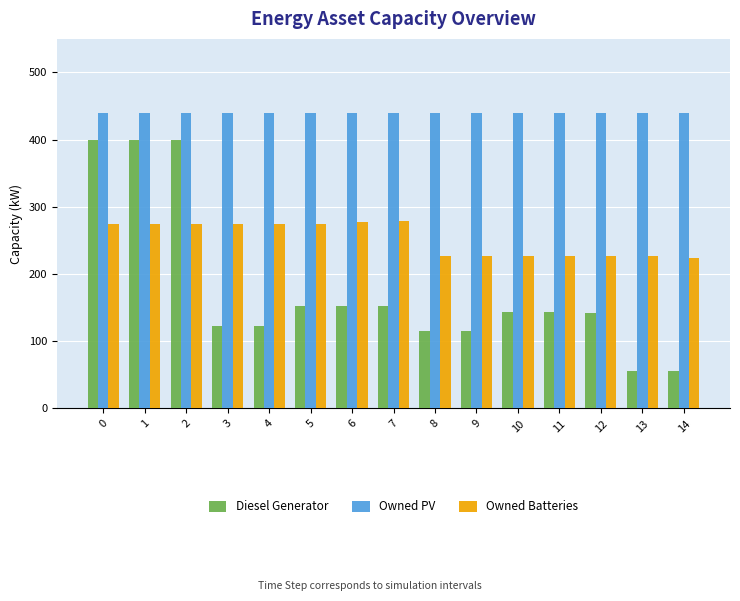

What is the spread (max minus min) of values at 14?

383